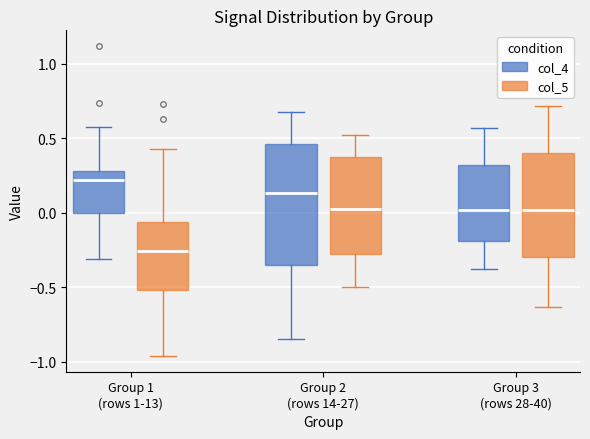

Which box has the lowest median line?

Group 1 (rows 1-13) (col_5)